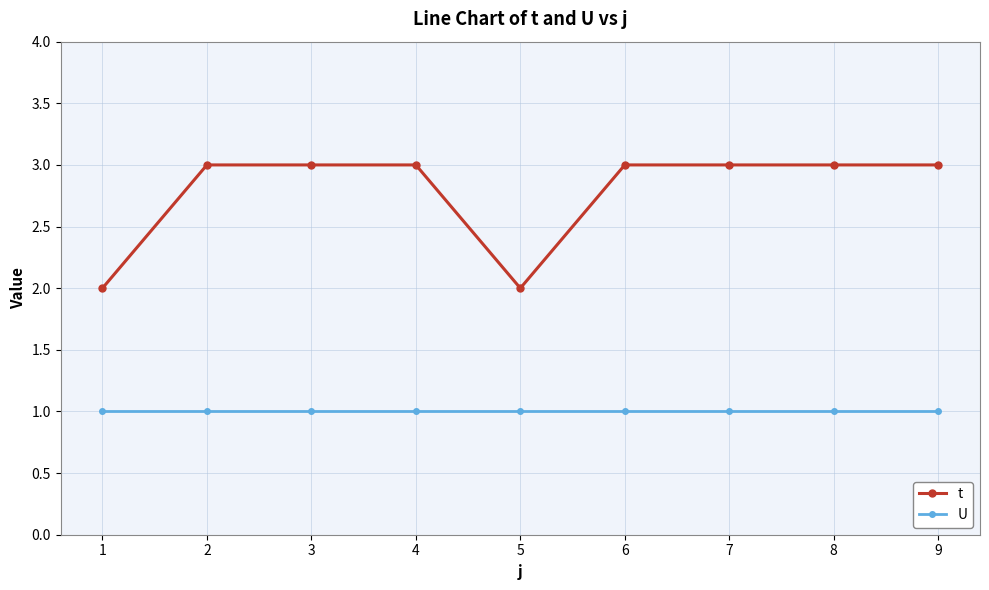

Reading left to right, transcribe all the data shown in this chart.

t: 2	3	3	3	2	3	3	3	3
U: 1	1	1	1	1	1	1	1	1